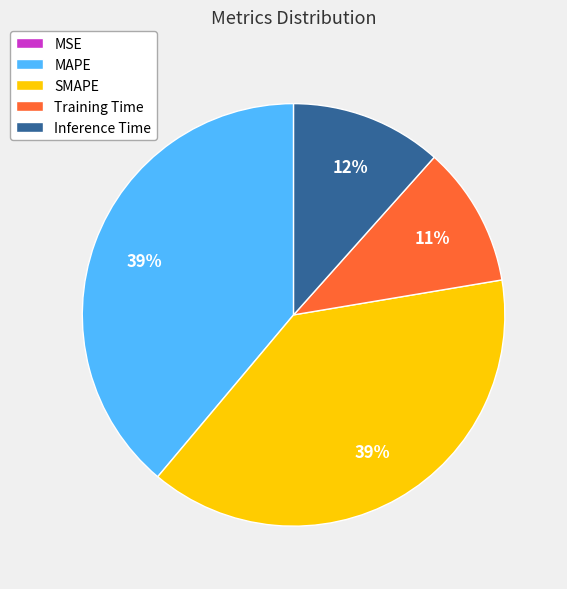

The MAPE slice represents 39% of the pie. True or false?

True